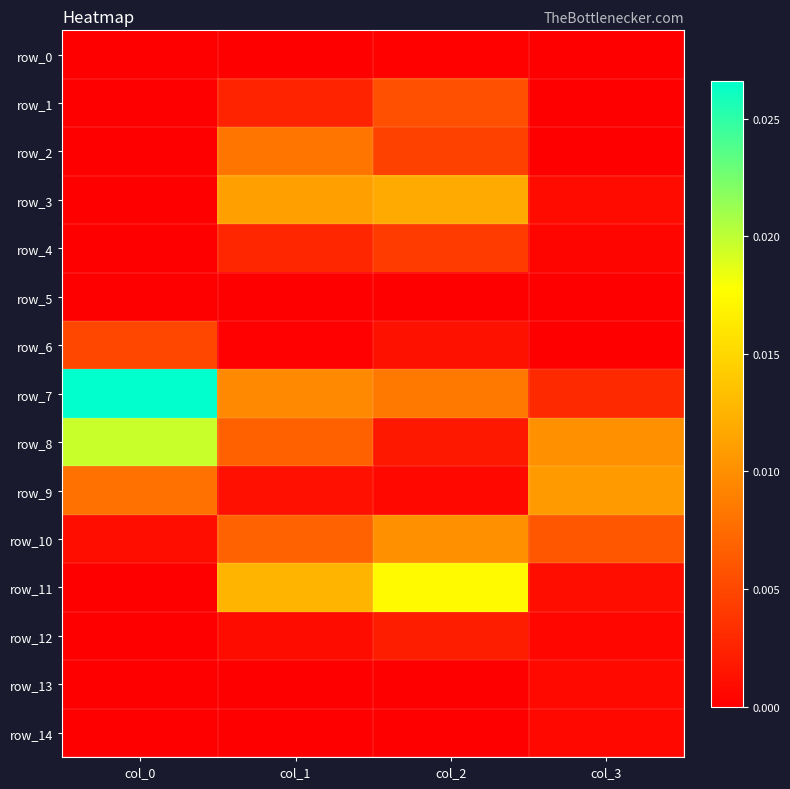

Between col_0 and col_3, which series saw the biggest shift?

row_7